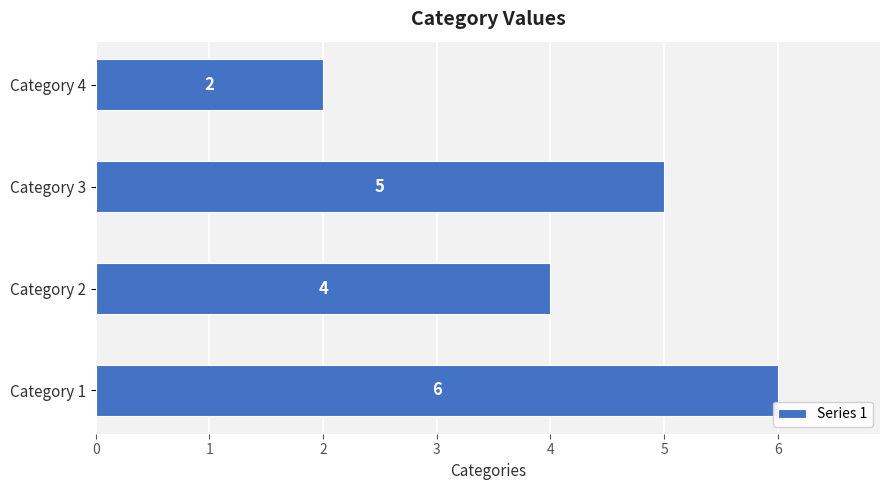

At which category does the chart reach its minimum across all series?

Category 4